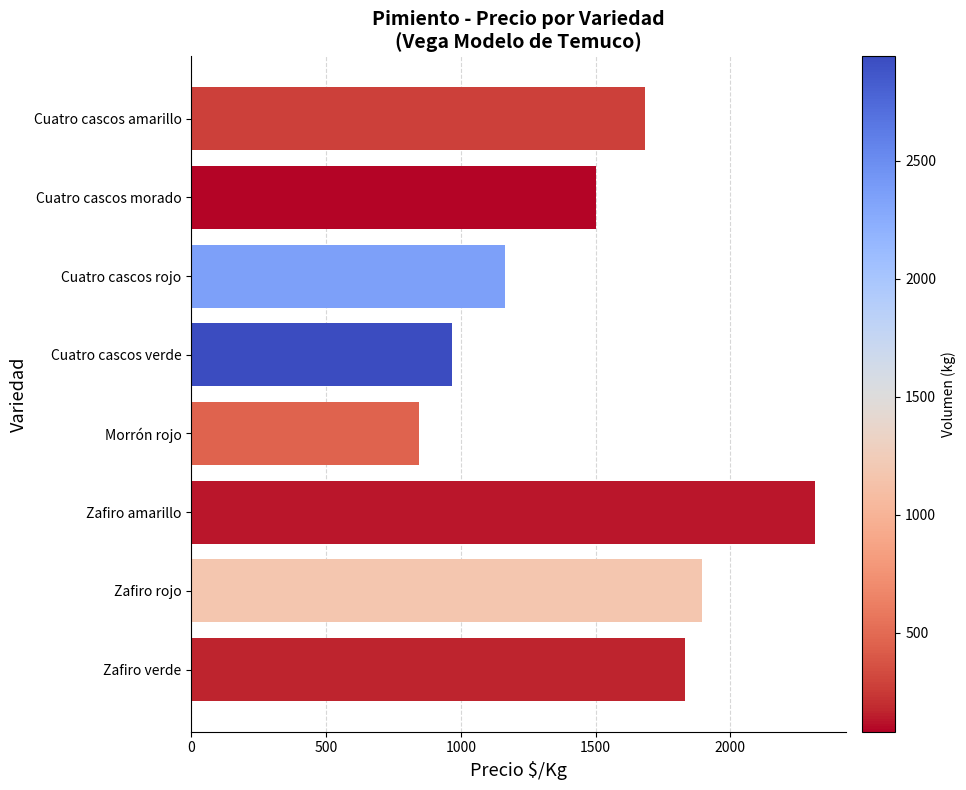

What is the label of the 3rd bar from the bottom?

Zafiro amarillo